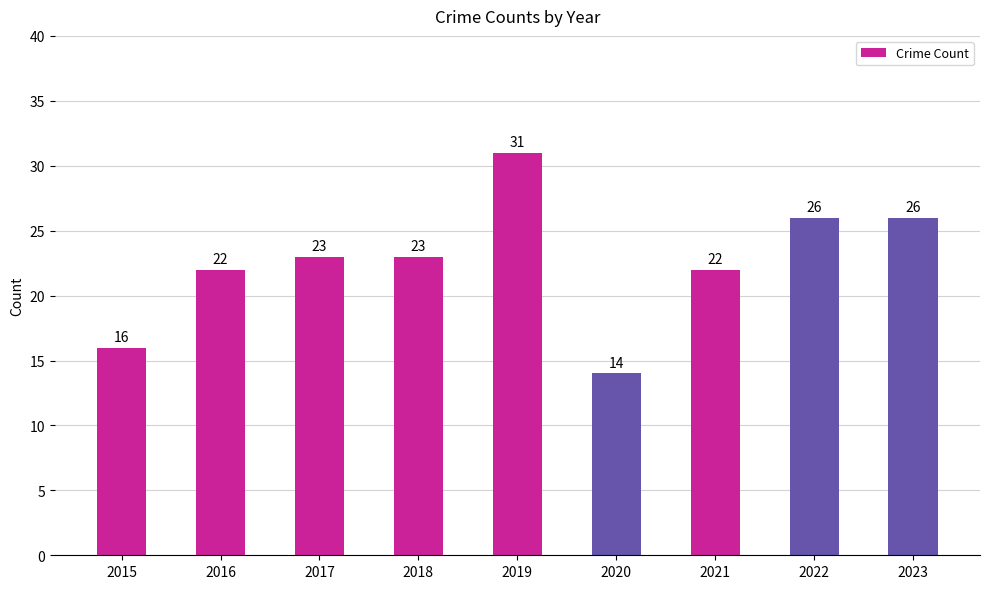

Approximately how many times larger is the value at 2022 compared to 2020?

1.9